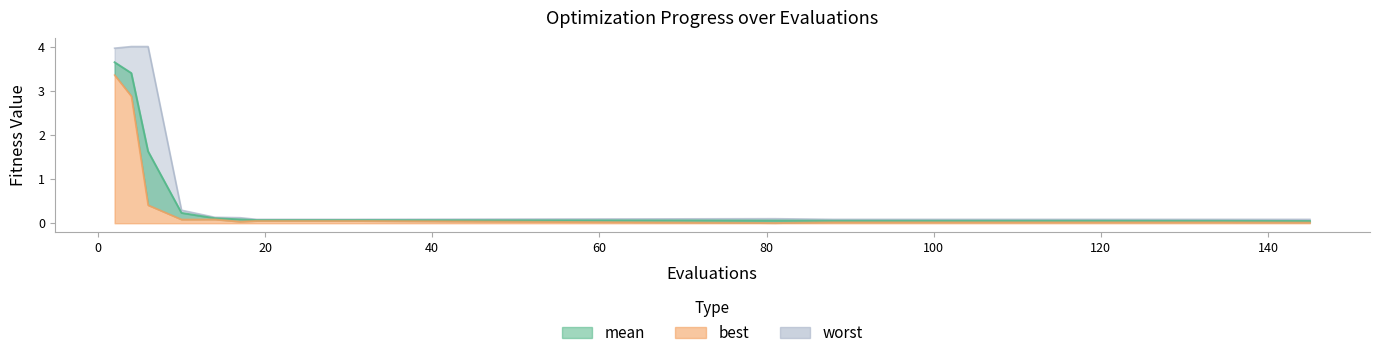

True or false: worst has a value of 0.1 at 19.

True